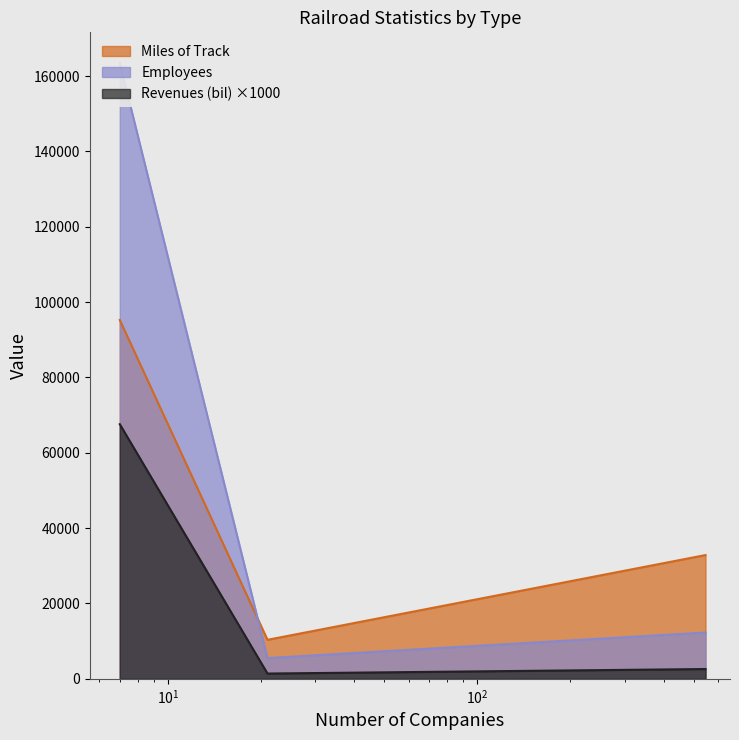

Rank the series by their maximum value, from lowest to highest.

Revenues (bil), Miles of Track, Employees